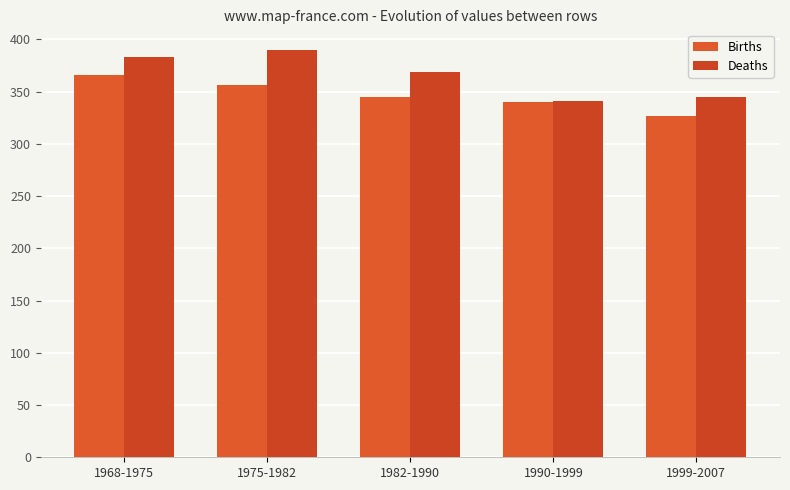

True or false: Births has a value of 356 at 1975-1982.

True